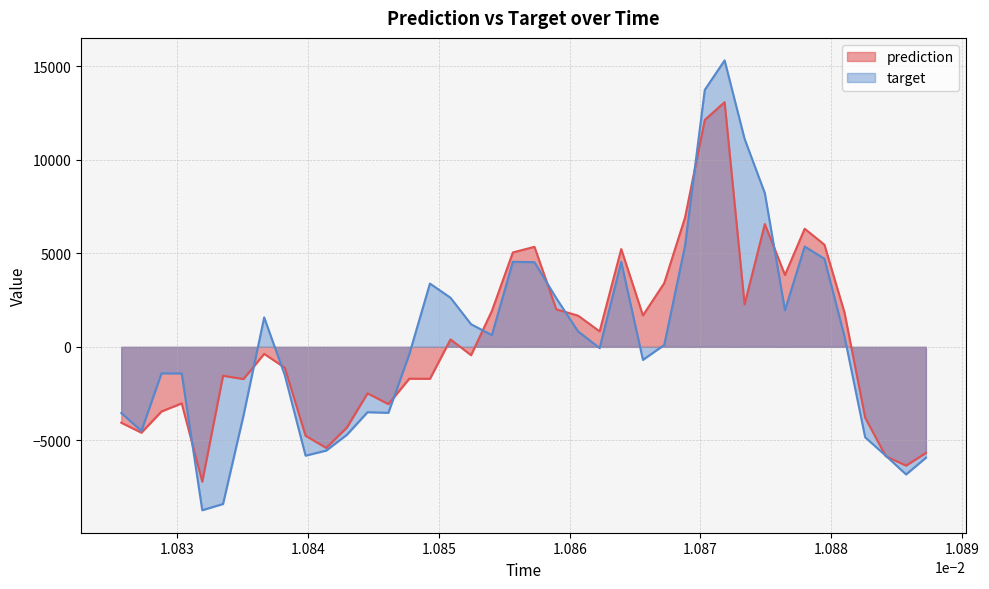

How many lines are shown in the chart?

2